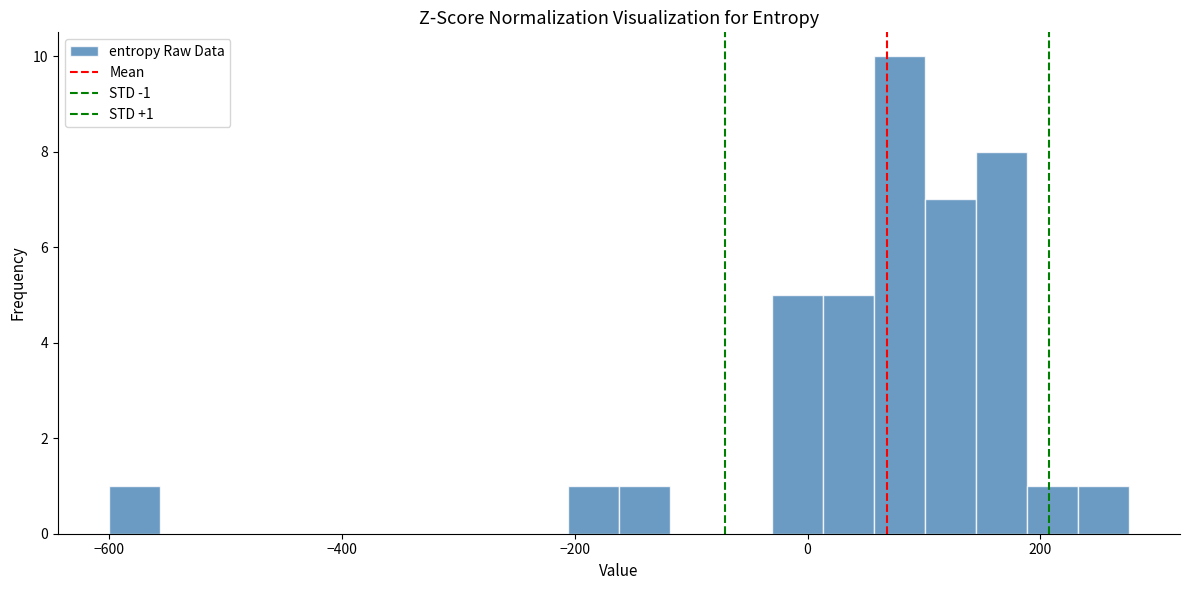

Around what value on the x-axis is the tallest bar? Give the approximate position of its centre, as read against the axis.

80